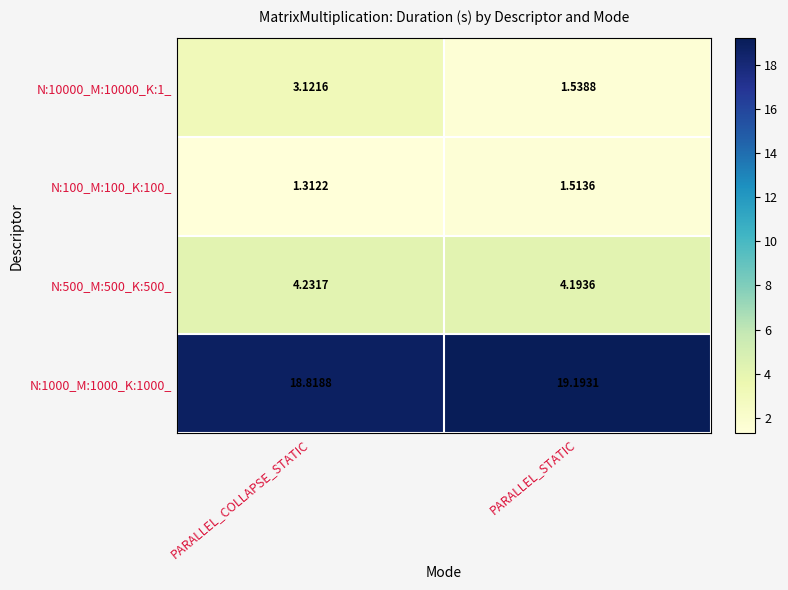

Rank the categories by N:10000_M:10000_K:1_ value from lowest to highest.

PARALLEL_STATIC, PARALLEL_COLLAPSE_STATIC